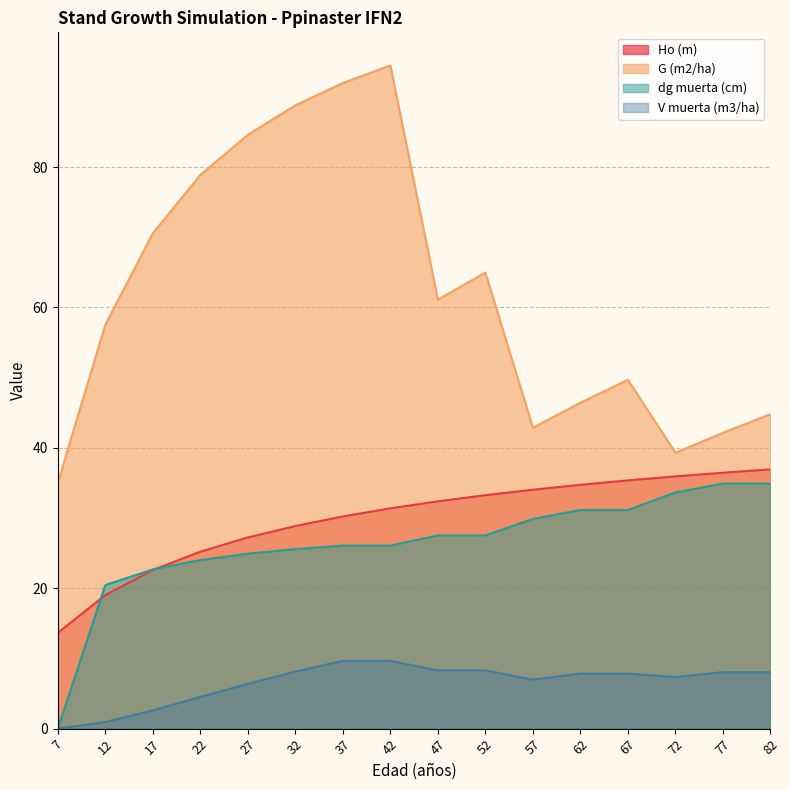

How many interior local valleys does the G (m2/ha) series have?

3